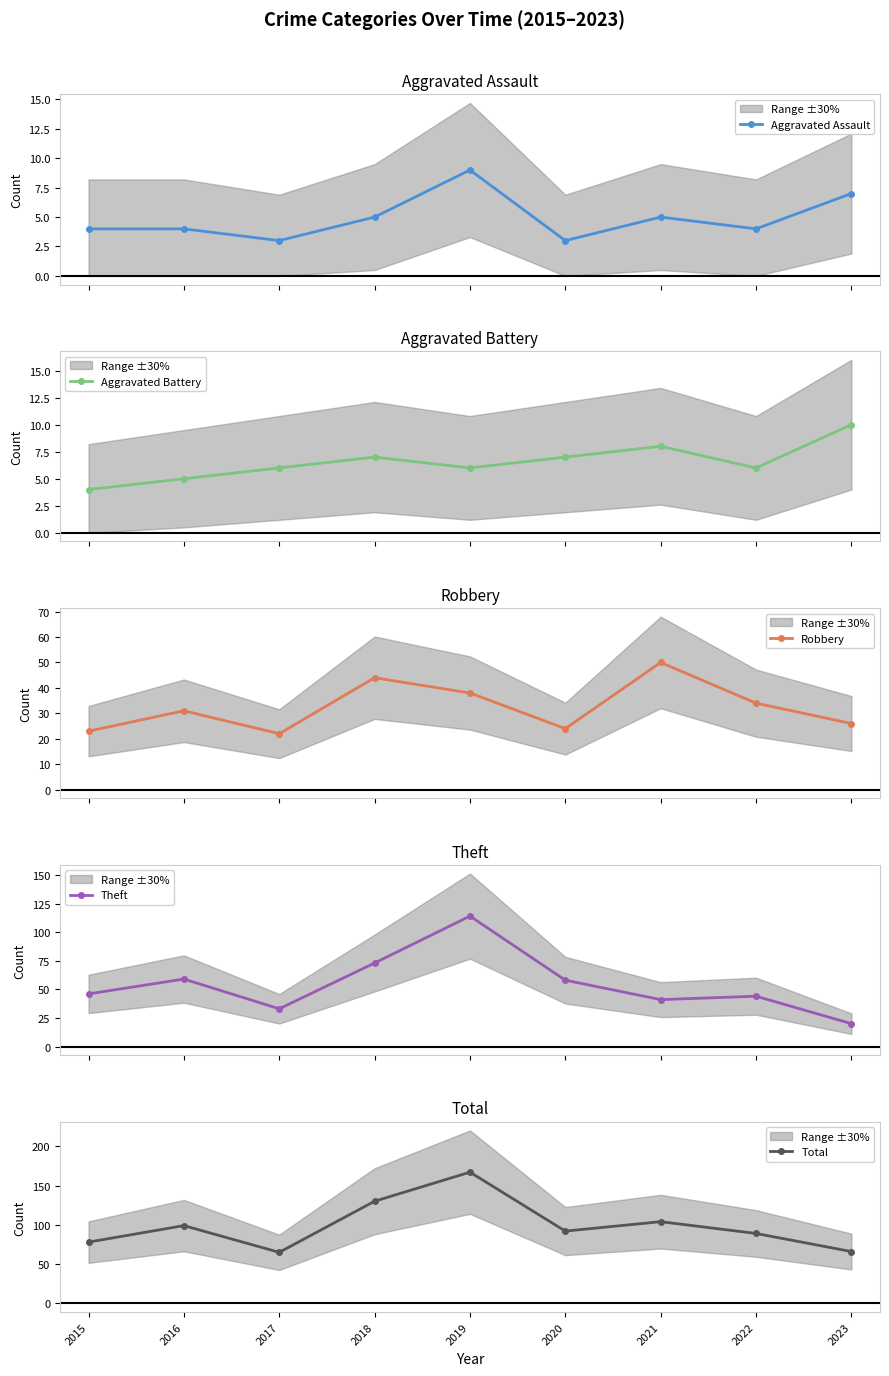

What is the difference between the Total values at 2019 and 2020?

75